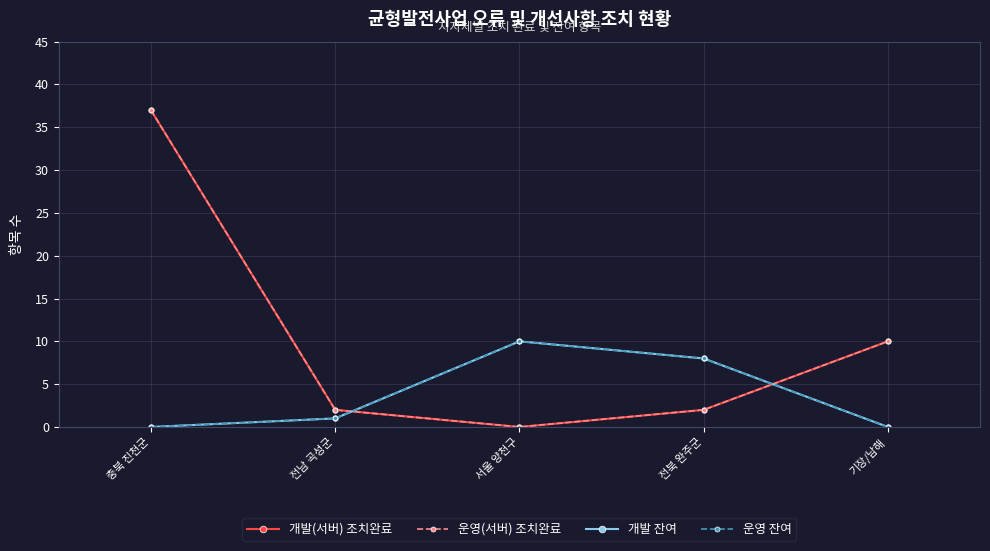

Is it true that 운영(서버) 조치완료 equals 49 at 충북 진천군?

False